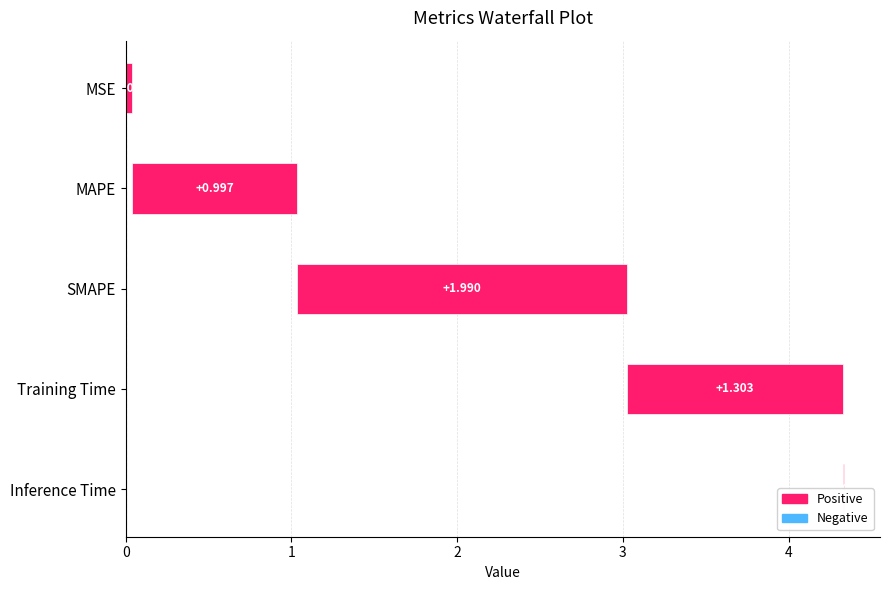

Where is the data nearest to the value 0?

Inference Time